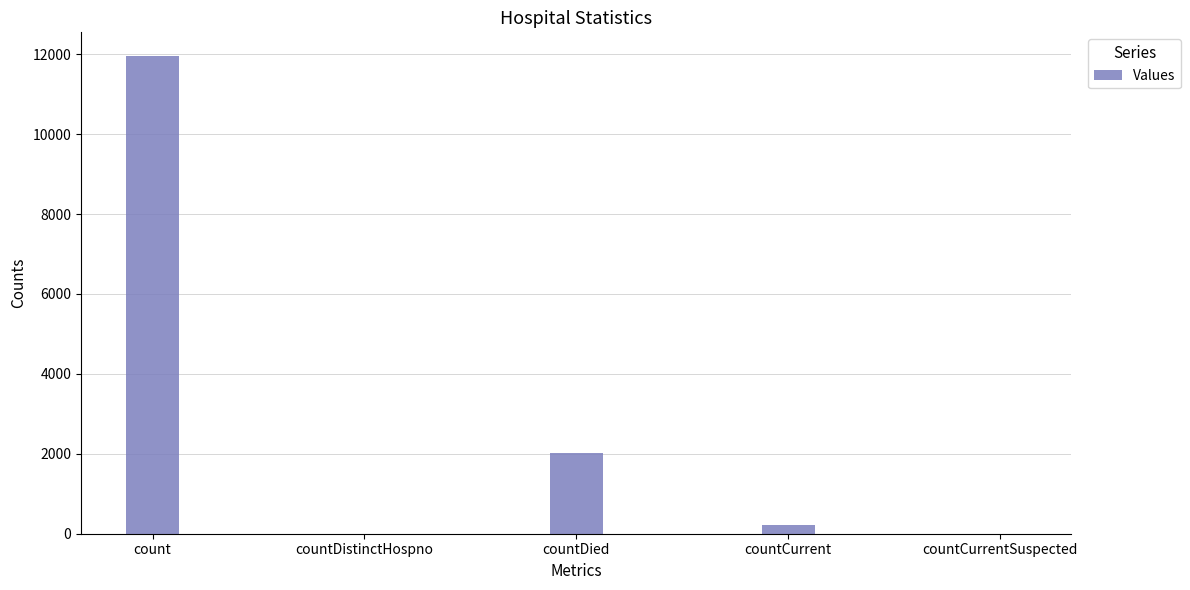

How many categories are shown in the chart?

5